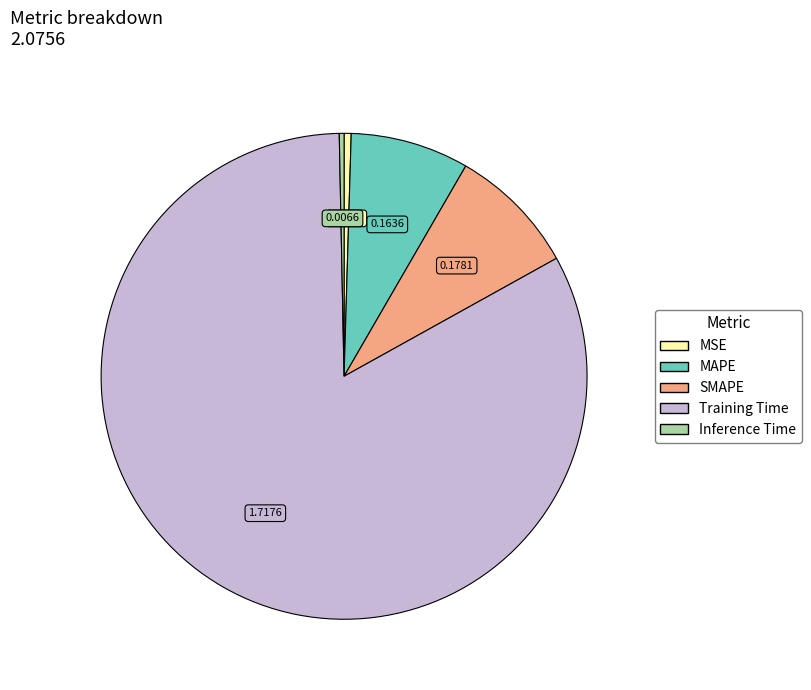

True or false: MSE accounts for 0% of the total.

True